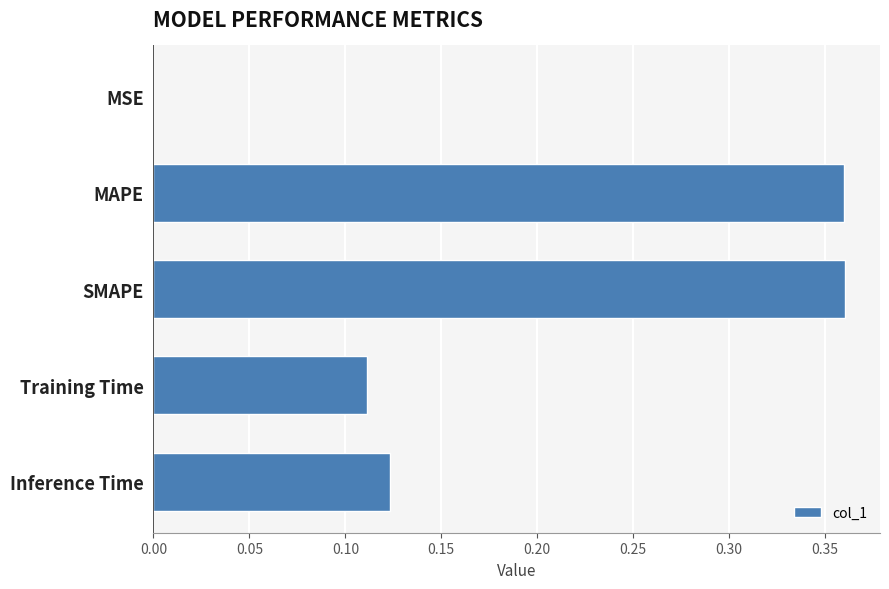

What is the average value?

0.2